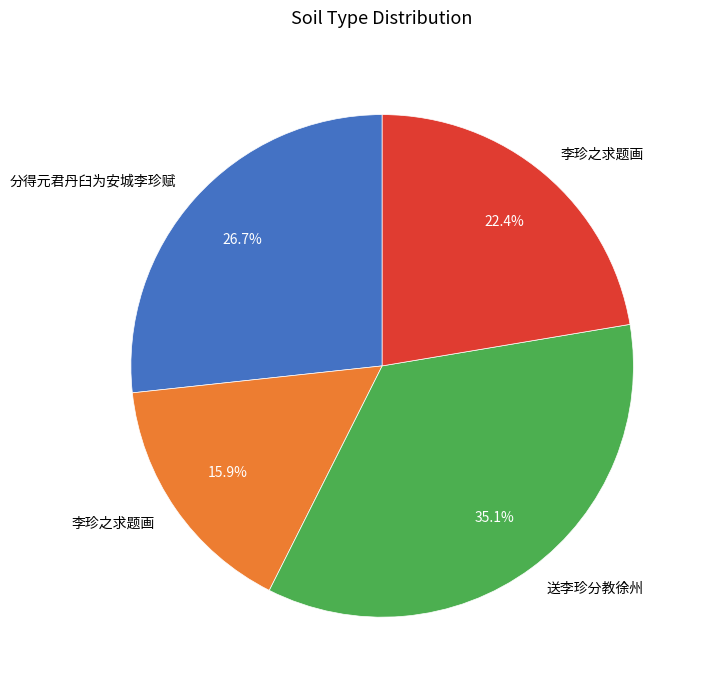

Does any single category account for the majority?

No